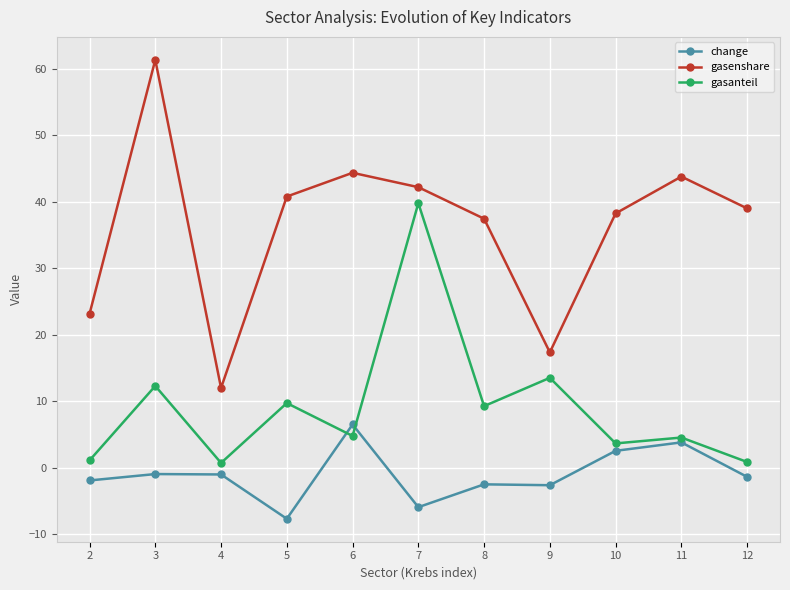

How many positive values does the change series have?

3